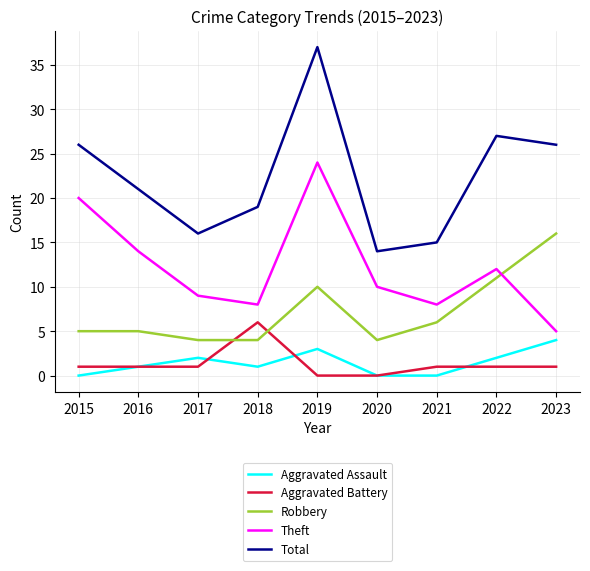

Which series has the largest range (max minus min)?

Total